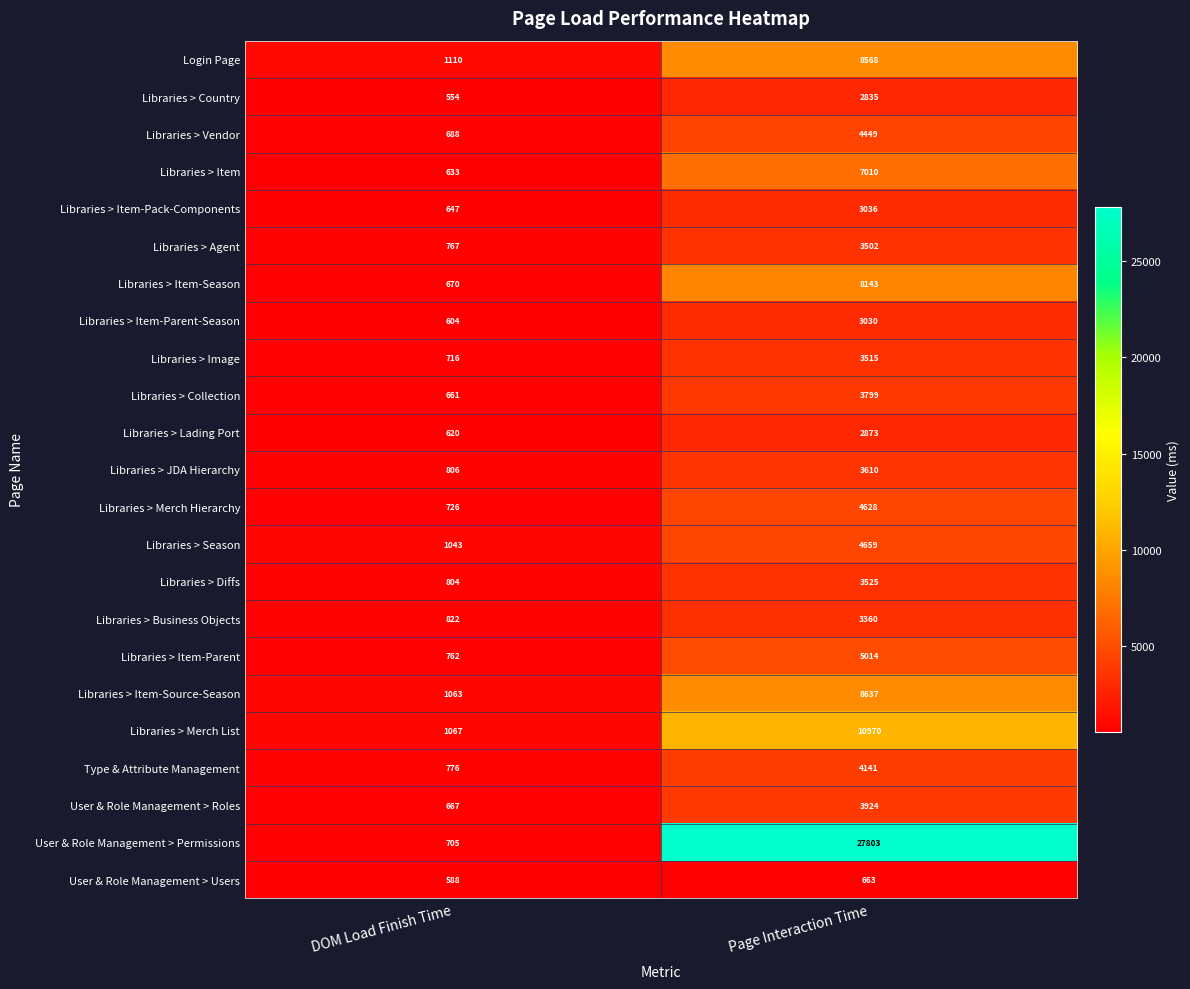

What is the difference between the highest and lowest values at DOM Load Finish Time?

556